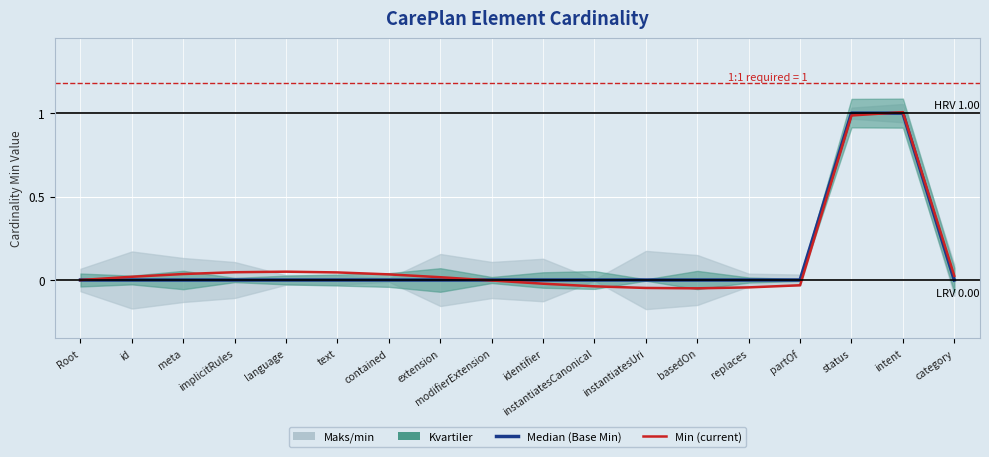

What is the sum of all Median (Base Min) values?

2.0